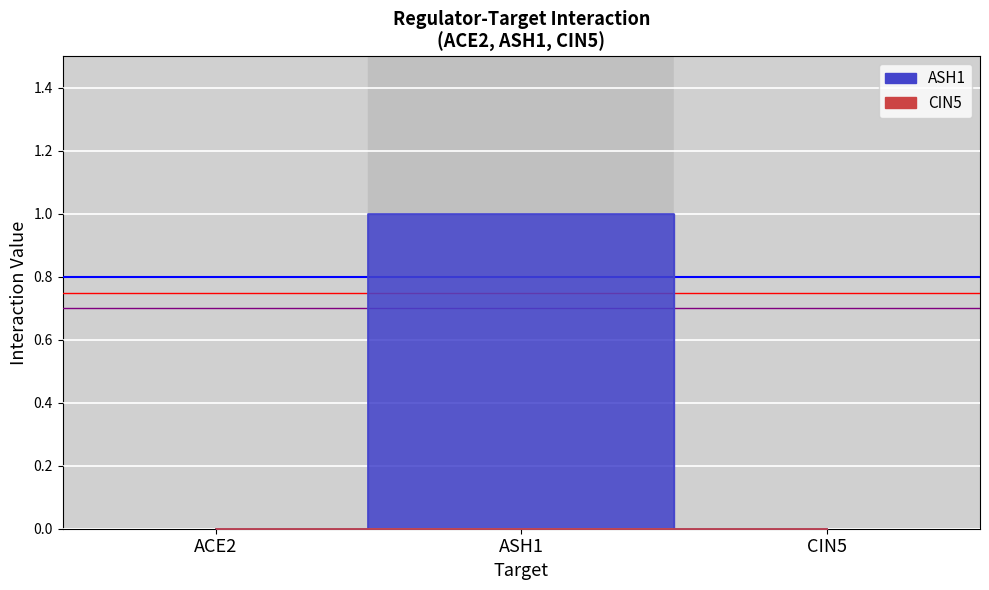

How many categories are shown in the chart?

3